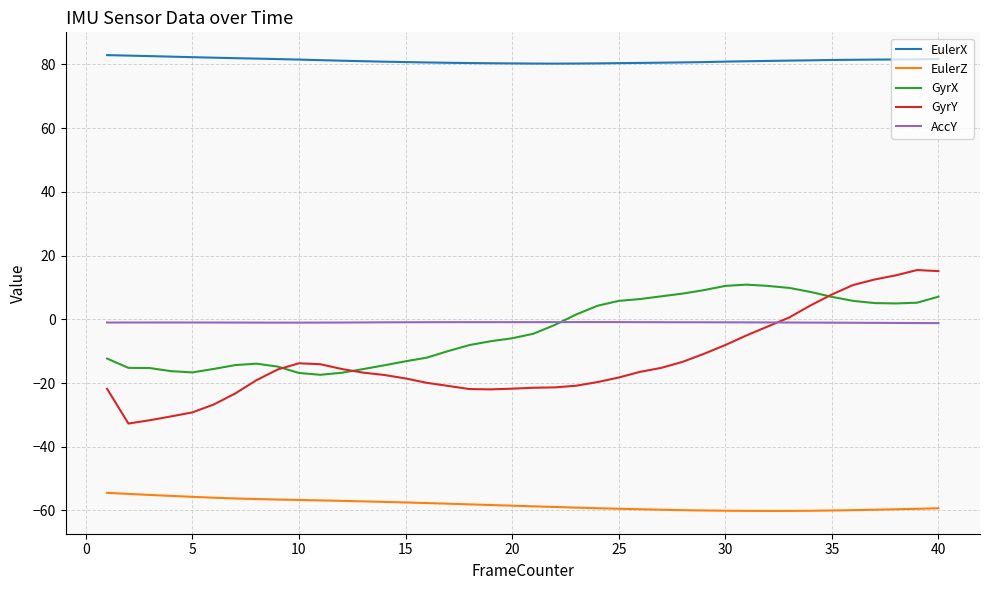

True or false: EulerX and GyrX intersect in this chart.

False